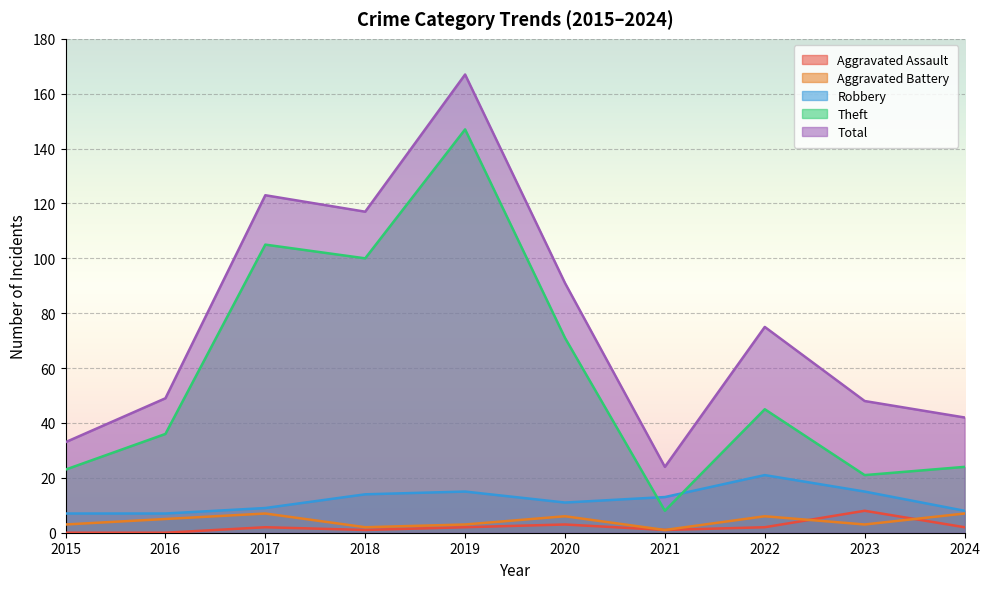

True or false: Total and Robbery intersect in this chart.

False